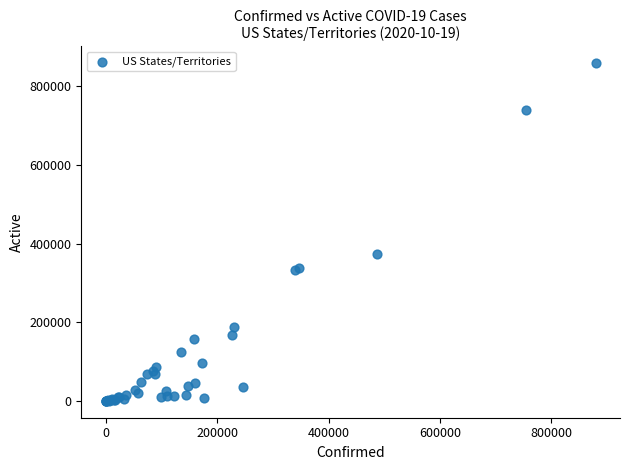

What Y value in the scatter plot is closest to 429356?

372562